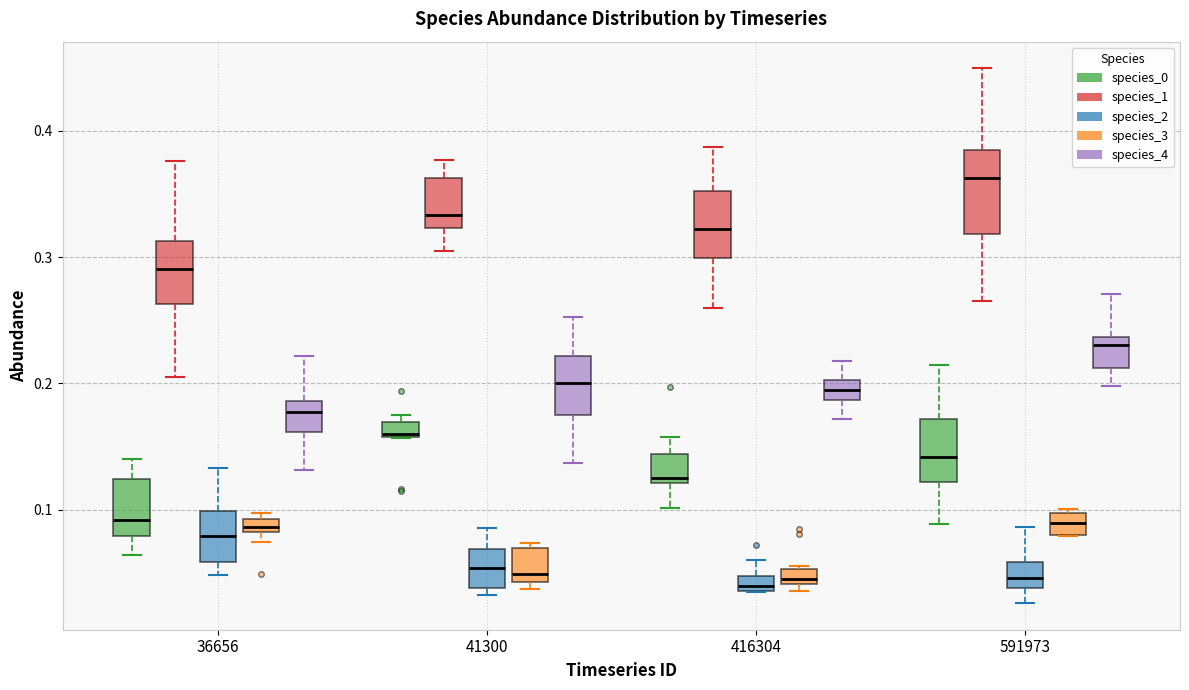

Where is the lower edge of the box for 416304 (species_3) on the y-axis? The values are not printed on the chart, so give them approximately, as read against the axis.

0.04